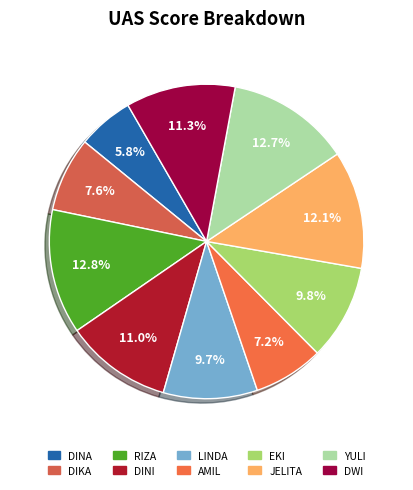

Which category has the smallest portion of the pie?

DINA